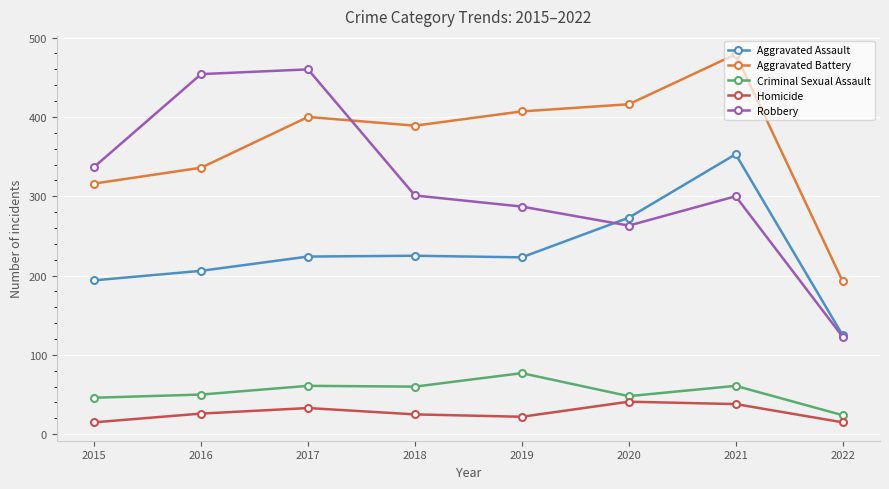

True or false: Criminal Sexual Assault and Homicide cross at least once.

False